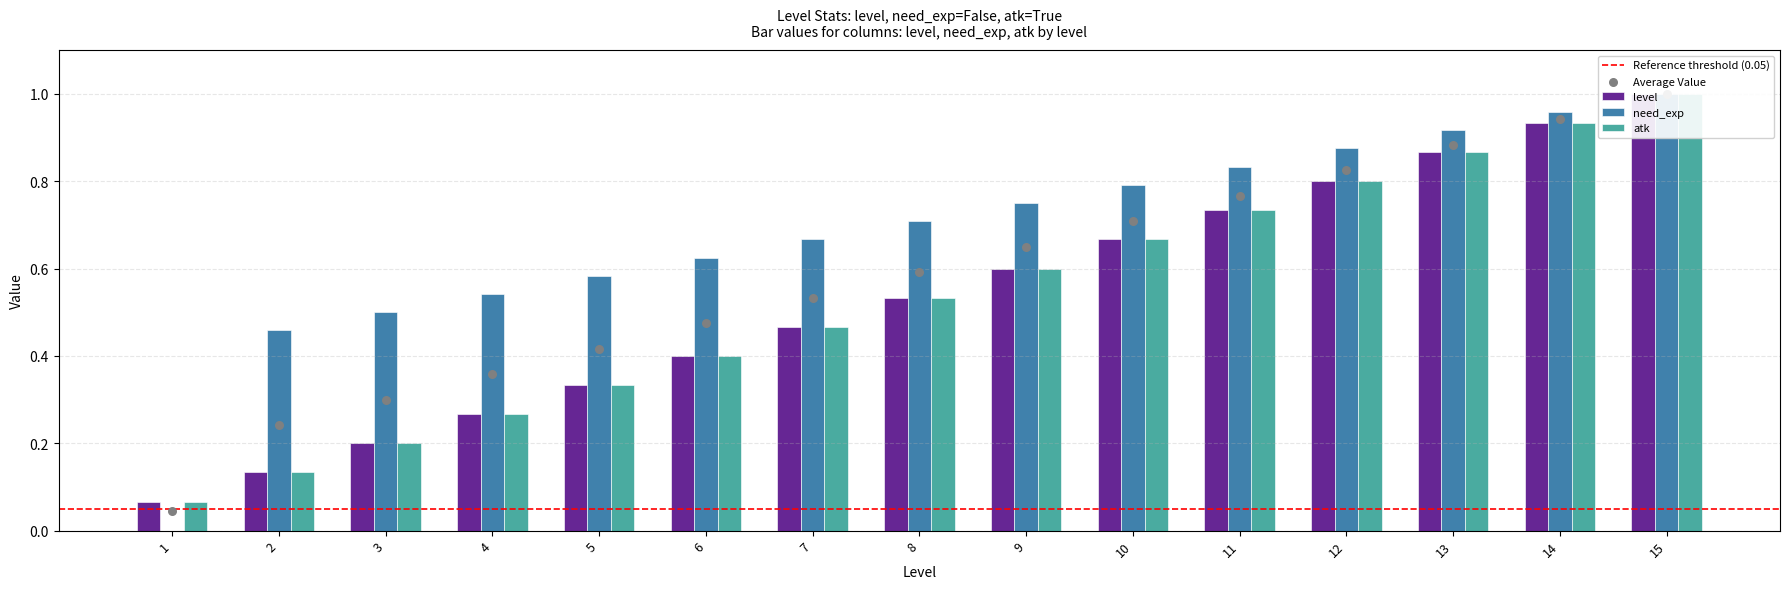

What are all the series names shown in the legend?

level, need_exp, atk